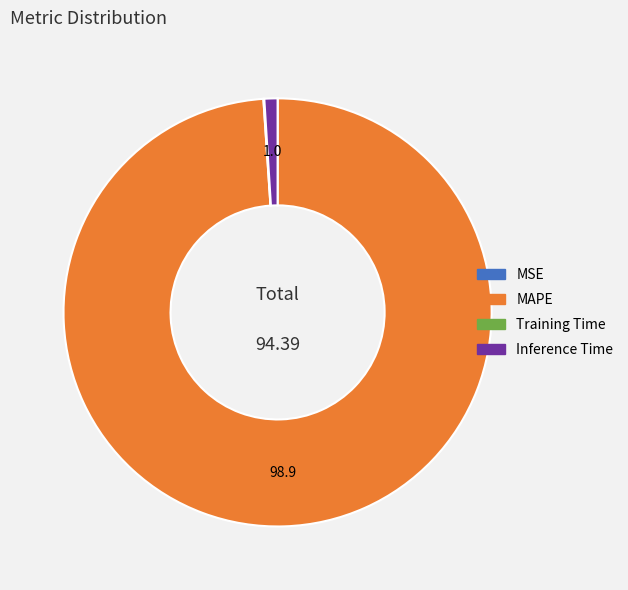

Combined, do MAPE and Inference Time account for over 50%?

Yes